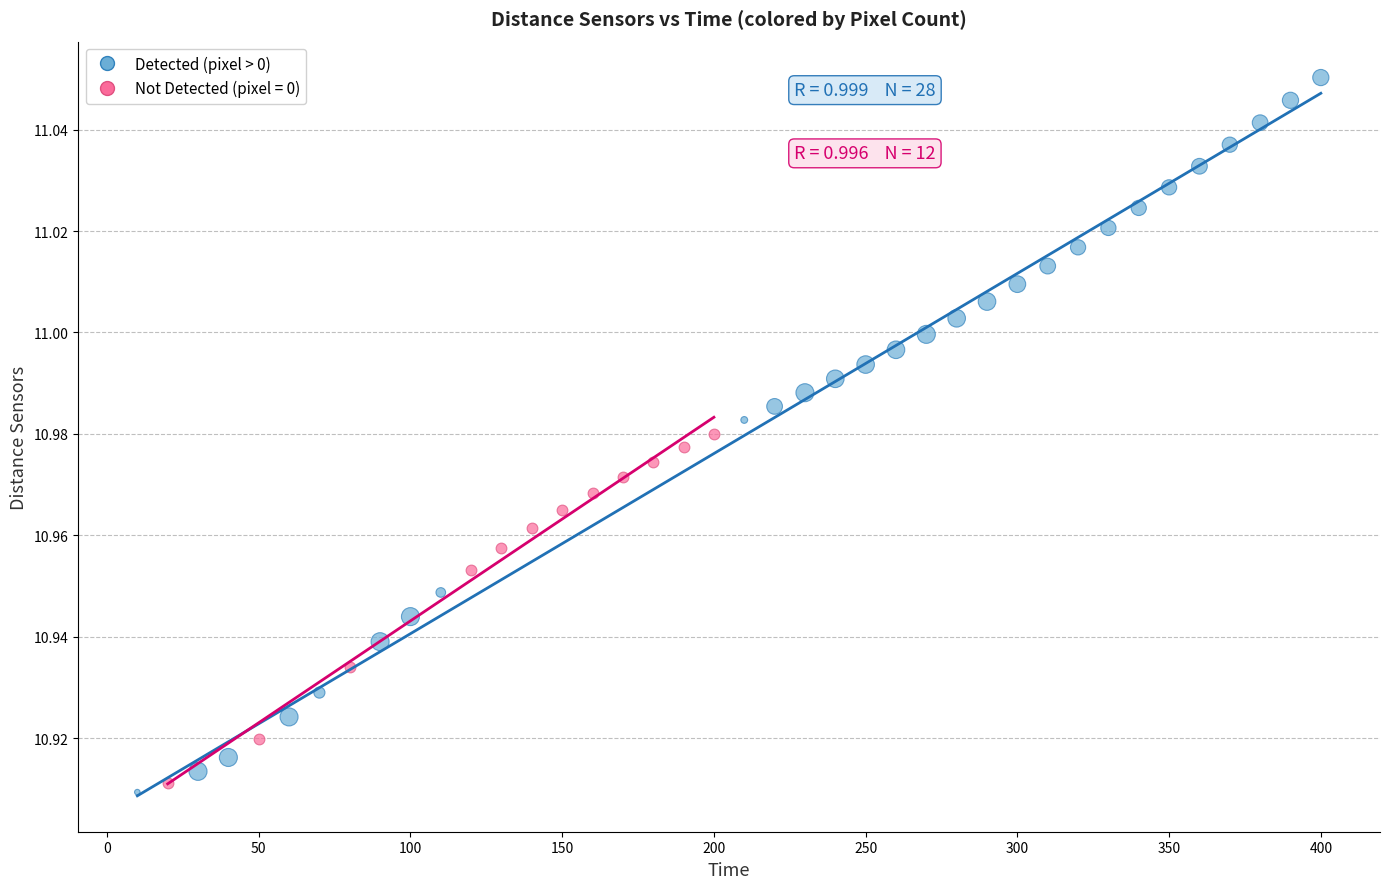

Which series reaches the maximum Y coordinate?

Detected (pixel > 0)